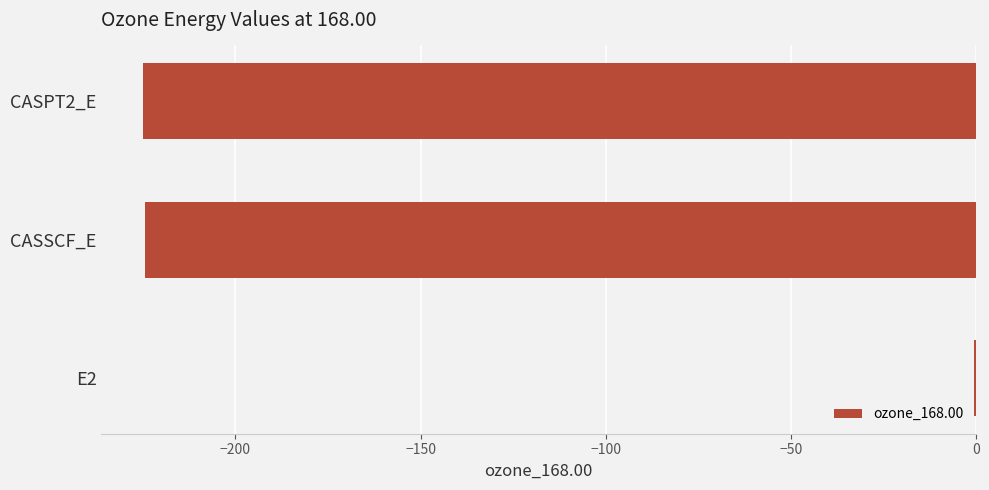

What is the approximate value at CASSCF_E?

-224.5